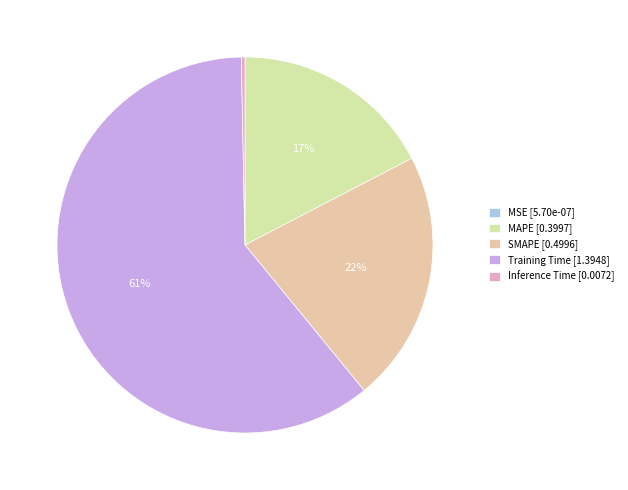

Between Training Time and MAPE, which is larger?

Training Time